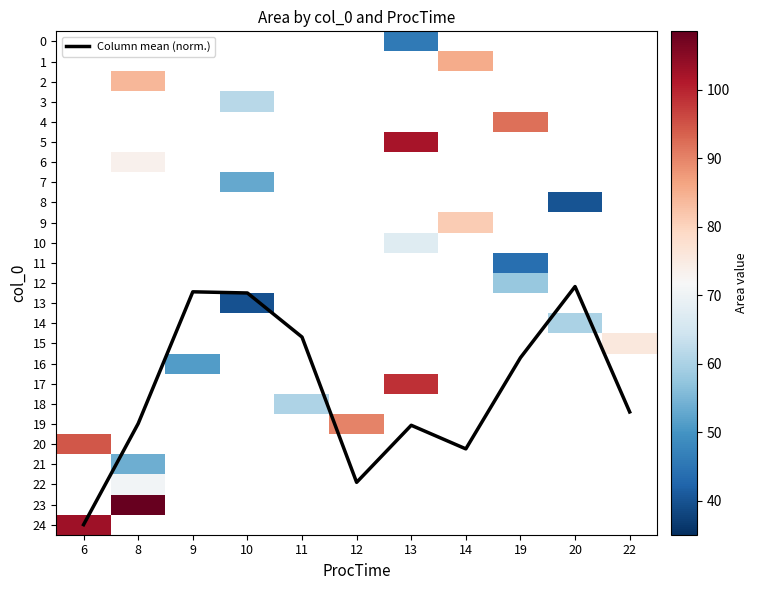

At which label is Column mean (norm.) closest to 18?

22